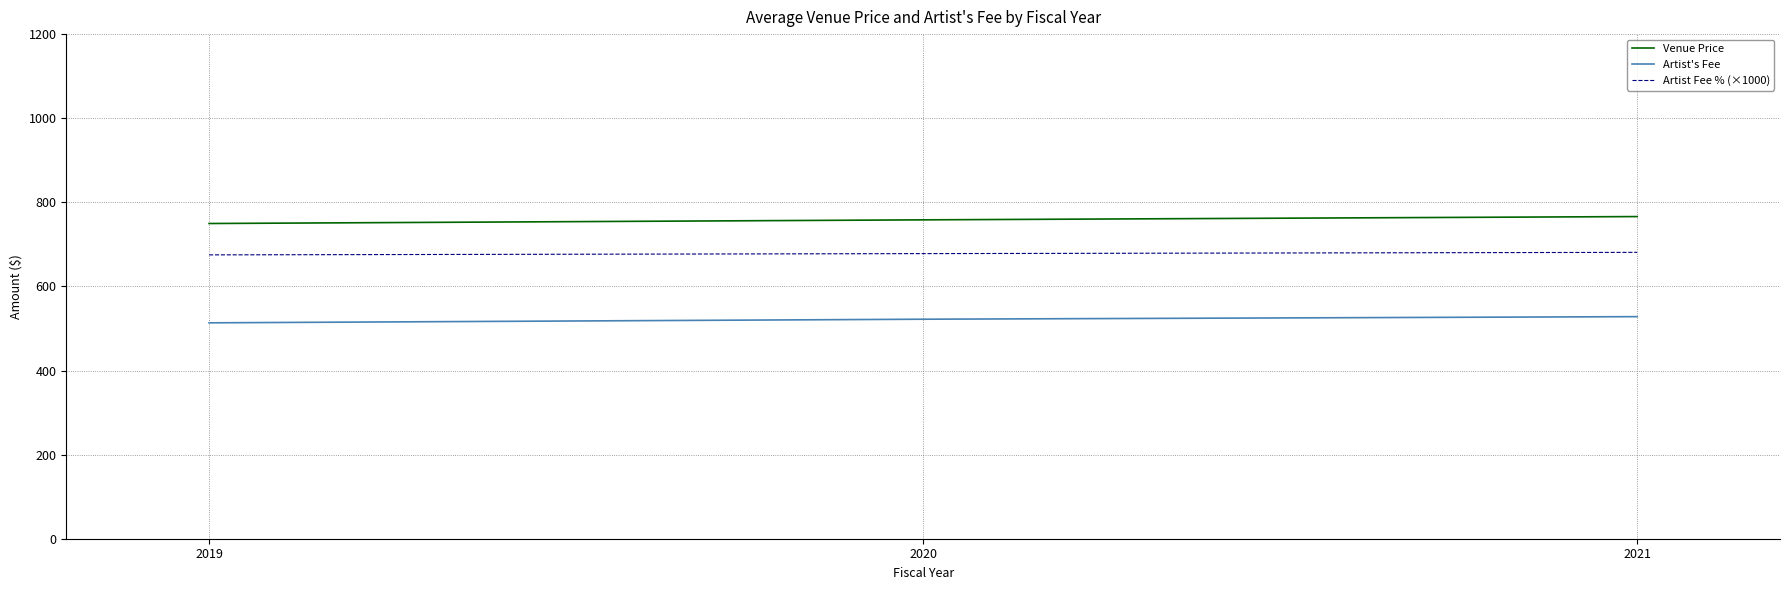

What is the sum of all Venue Price values?

2274.0